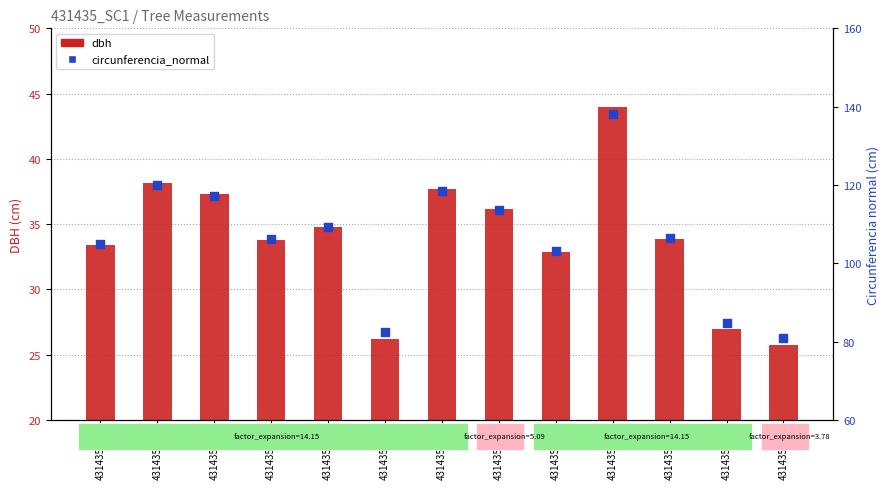

Is the value of circunferencia_normal at 431435008 greater than the value of dbh at 431435017?

Yes